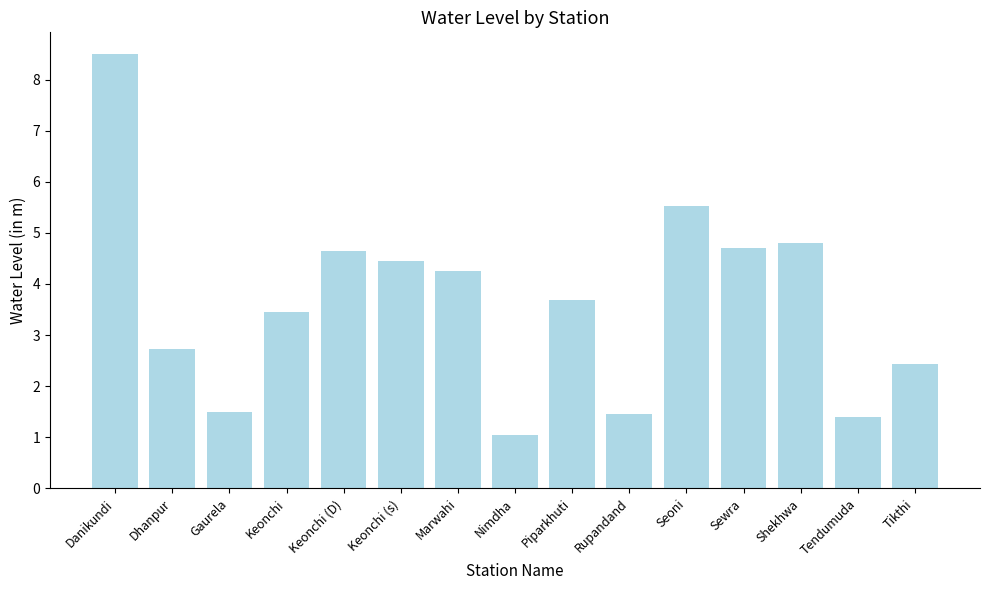

True or false: the data shows 1.4 at Tendumuda.

True